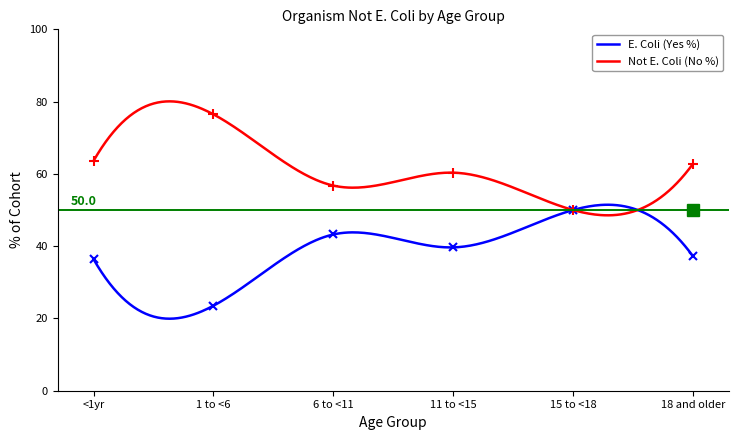

Reading left to right, transcribe all the data shown in this chart.

E. Coli (Yes %): 36.4	23.5	43.2	39.7	50.0	37.2
Not E. Coli (No %): 63.6	76.5	56.8	60.3	50.0	62.8